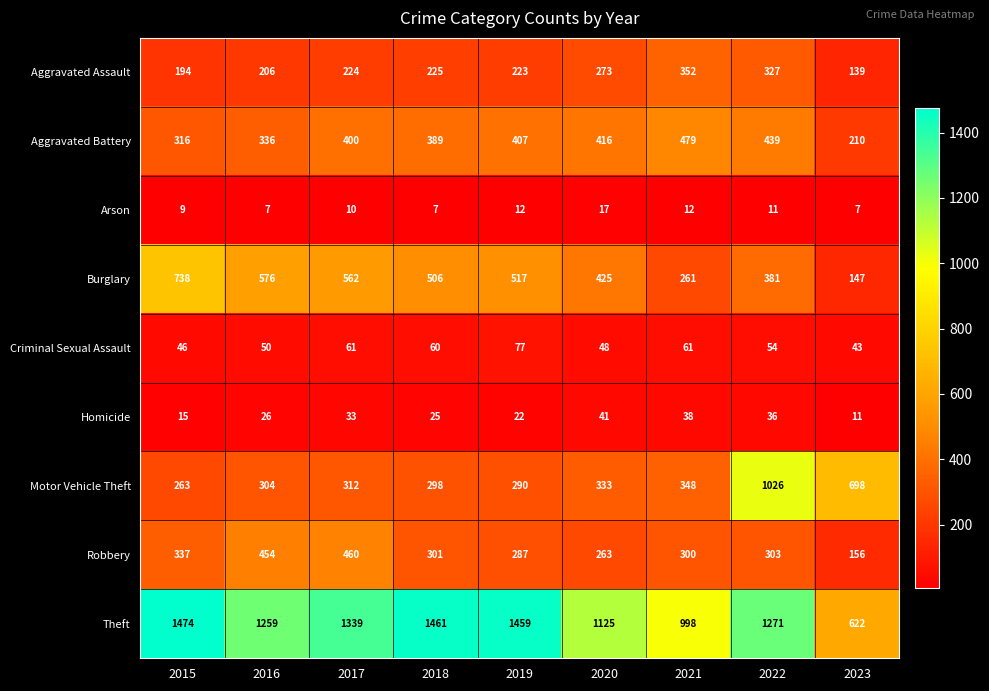

The value of Aggravated Assault at 2015 is 194. True or false?

True